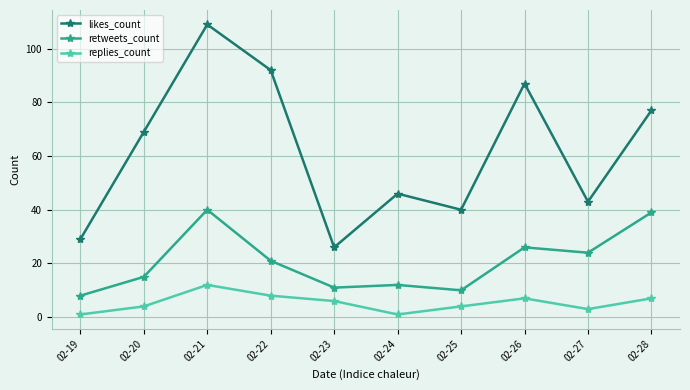

In replies_count, how many points are lower than both neighbors (excluding endpoints)?

2